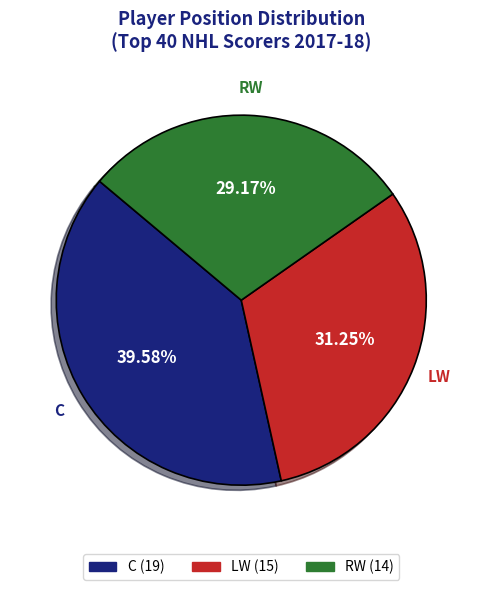

Approximately how many times larger is the value at RW compared to C?

0.7